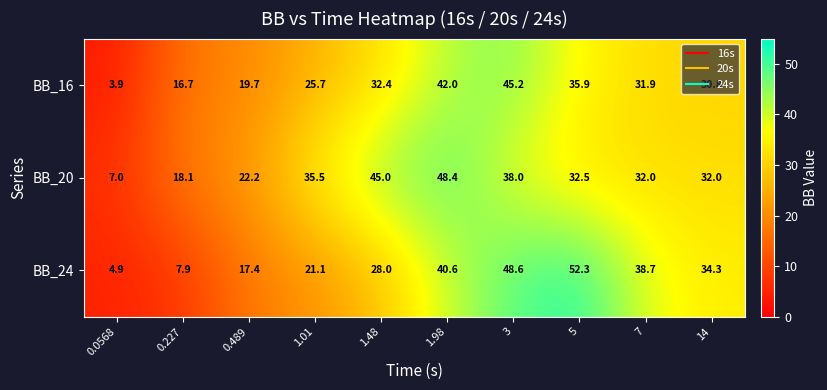

At which label does BB_24 first exceed 34?

1.98